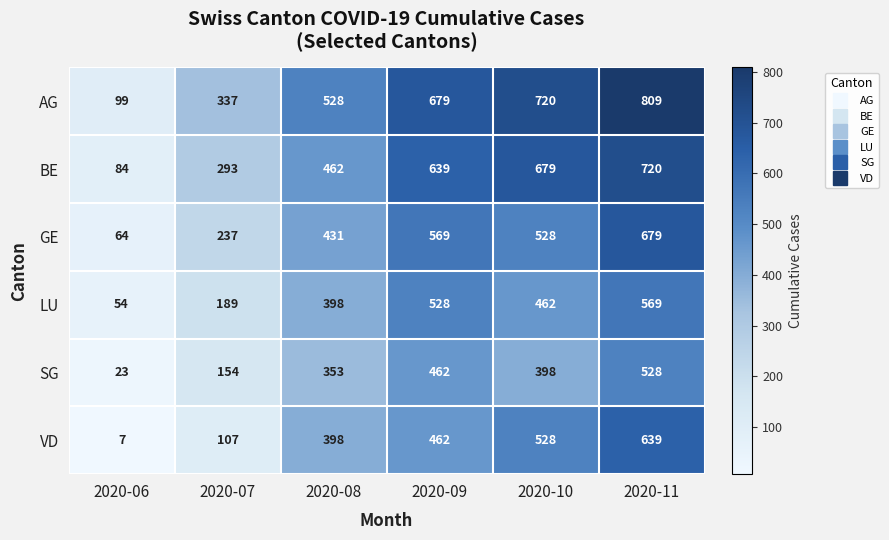

At which category does the chart reach its peak across all series?

2020-11